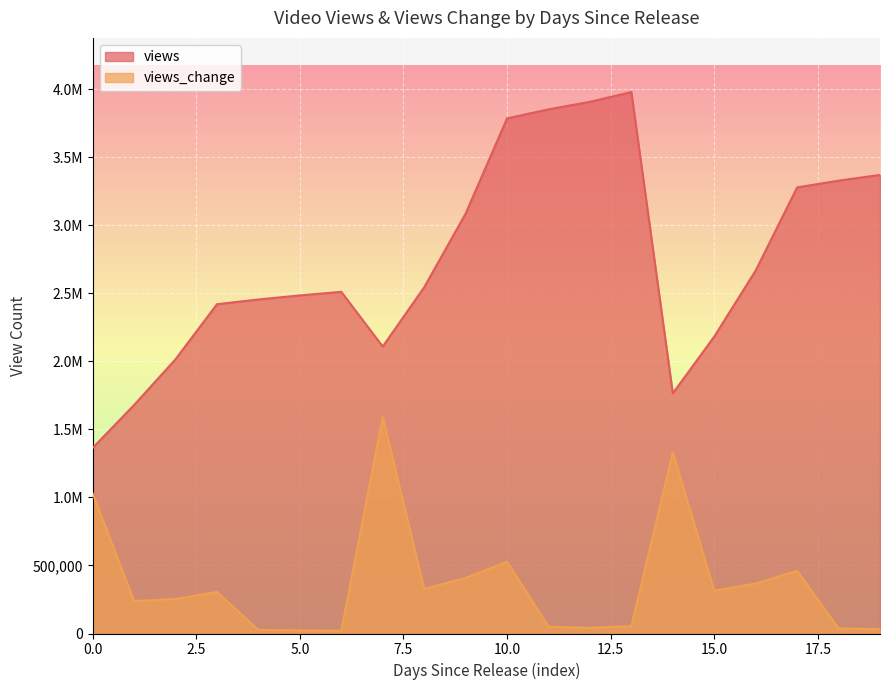

Reading right to left, what are all the values shown in this chart?

views: 3369114.0	3326987.0	3277179.0	2666798.0	2181384.0	1764344.0	3977980.0	3906138.0	3850877.0	3784331.0	3084828.0	2543481.0	2108373.0	2510174.0	2483933.0	2453874.0	2419347.0	2014869.0	1678745.0	1363229.0
views_change: 31793.3	37590.2	460655.4	366342.6	314740.7	1331552.8	54219.3	41705.6	50222.4	527915.9	408555.3	328376.6	1591192.0	19804.1	22685.6	26057.6	305260.1	253673.2	238120.4	1028830.8